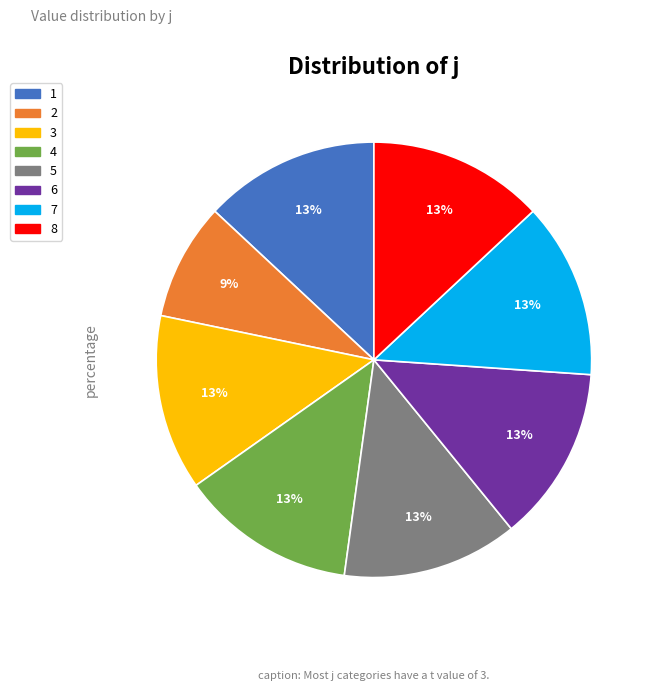

How many slices are in this pie chart?

8